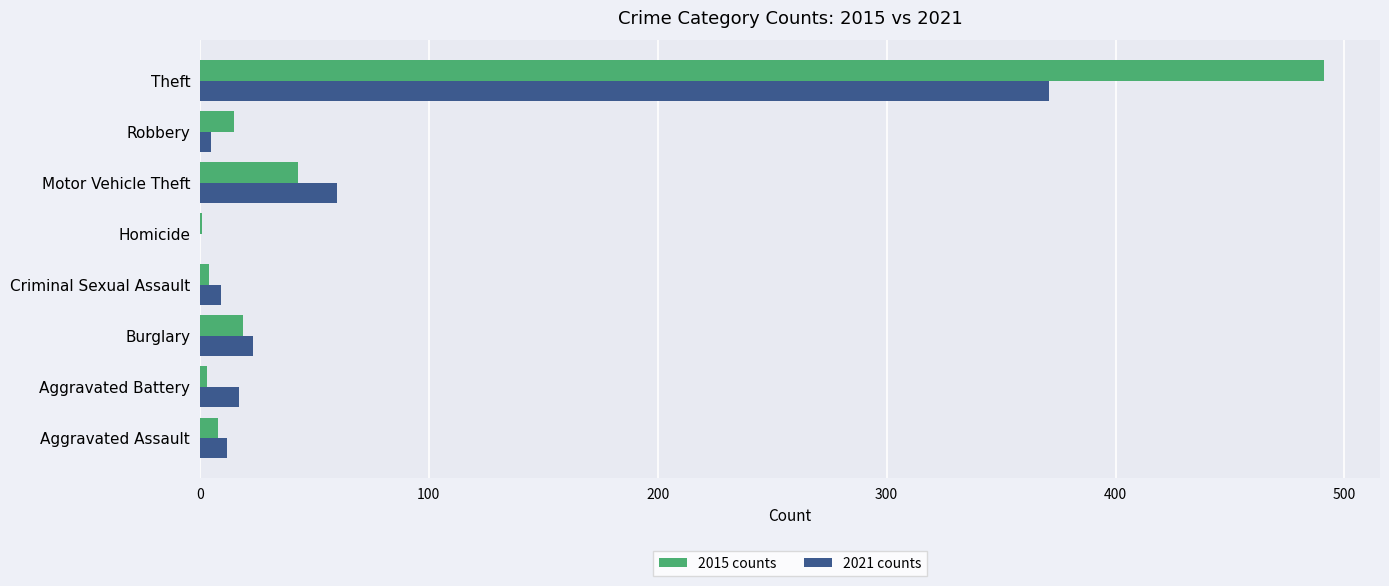

Is the value of 2015 counts at Aggravated Assault greater than the value of 2021 counts at Motor Vehicle Theft?

No